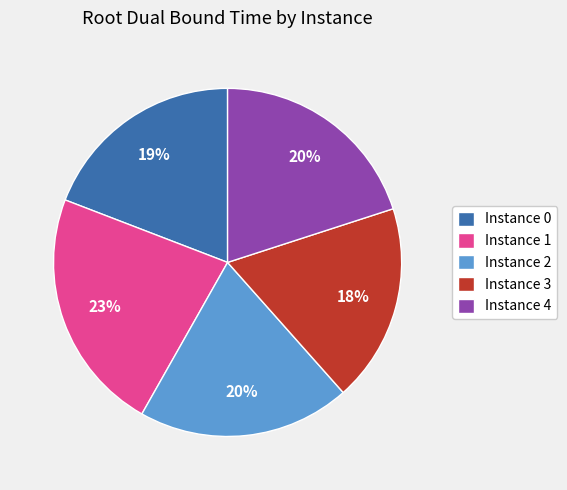

Is there a majority slice in this chart?

No